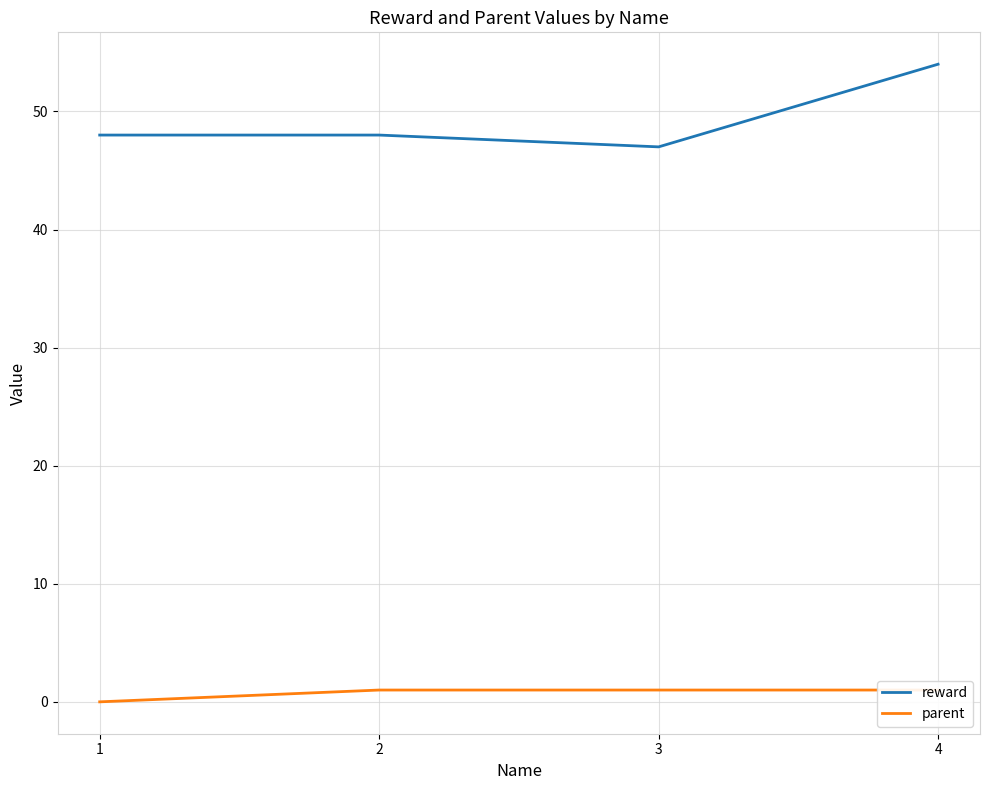

How many interior local valleys does the reward series have?

1